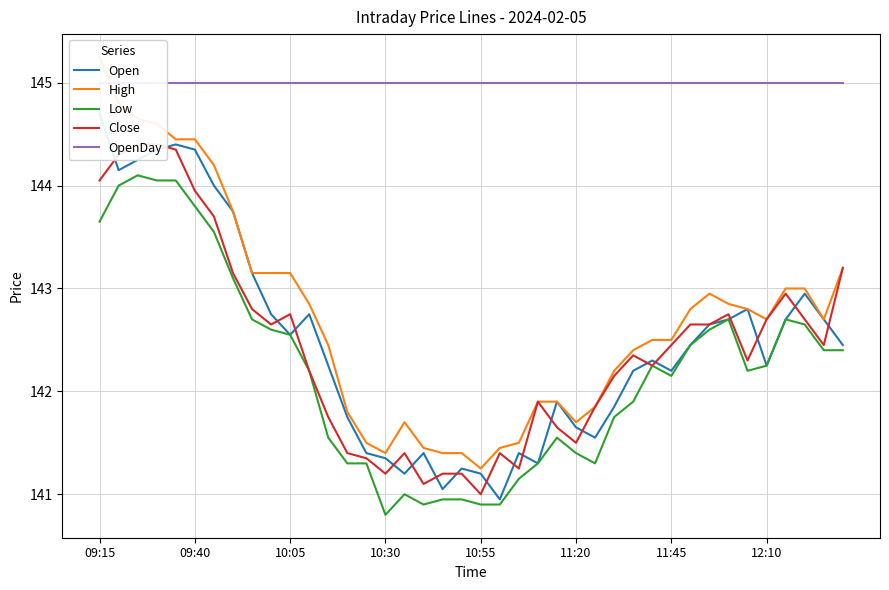

How many lines are shown in the chart?

5